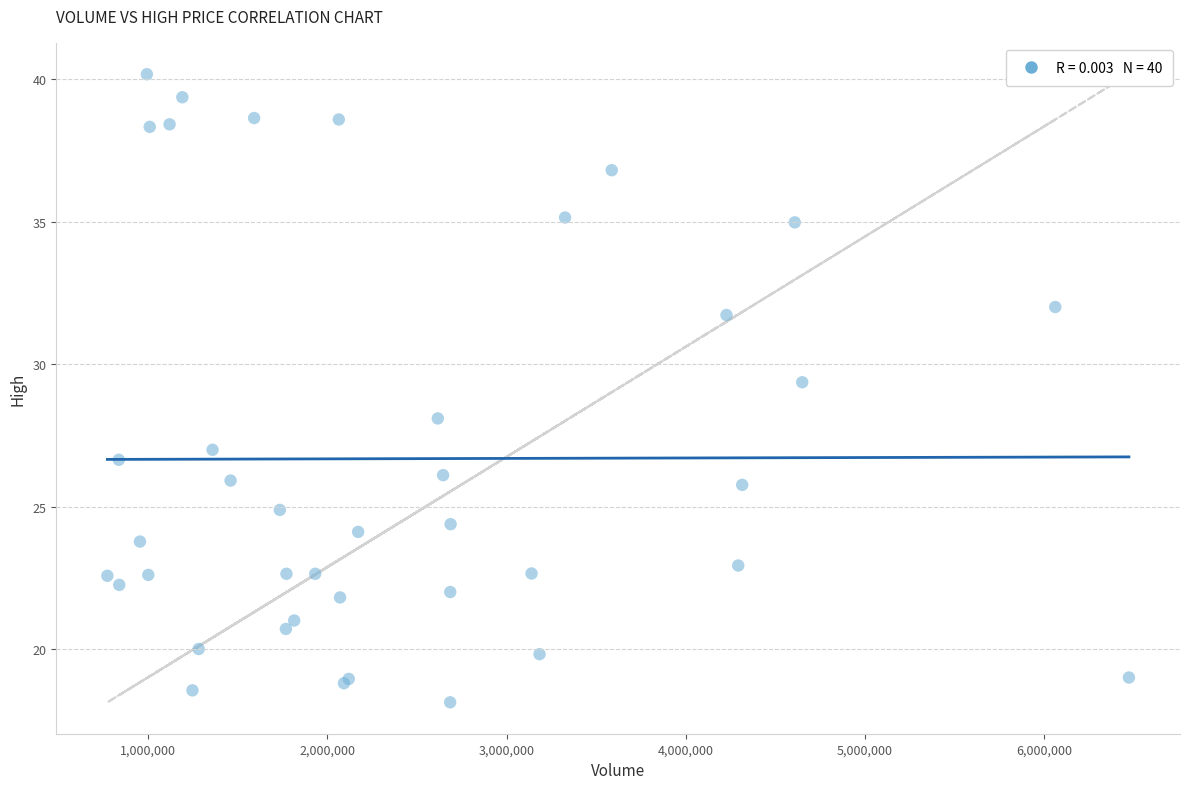

What Y value in the scatter plot is closest to 29?

29.4